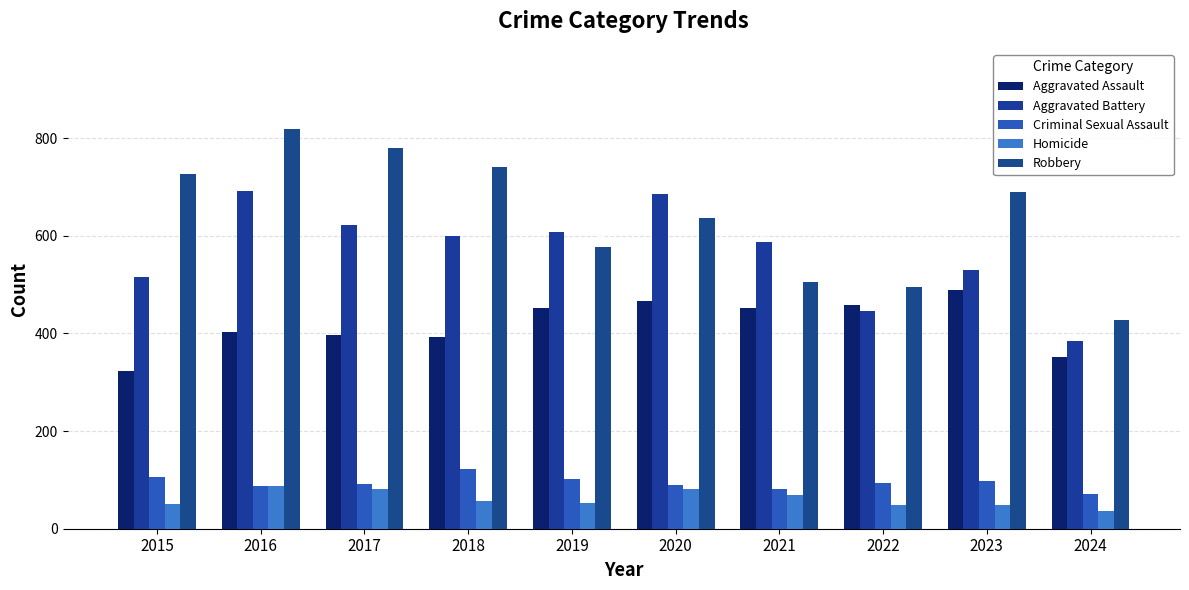

Reading left to right, extract all data points from this chart.

Aggravated Assault: 2015=323	2016=402	2017=396	2018=392	2019=452	2020=466	2021=452	2022=458	2023=488	2024=351
Aggravated Battery: 2015=515	2016=691	2017=623	2018=600	2019=608	2020=686	2021=587	2022=446	2023=530	2024=385
Criminal Sexual Assault: 2015=105	2016=87	2017=91	2018=123	2019=102	2020=89	2021=81	2022=93	2023=97	2024=72
Homicide: 2015=50	2016=87	2017=82	2018=56	2019=53	2020=81	2021=69	2022=49	2023=48	2024=37
Robbery: 2015=726	2016=819	2017=780	2018=741	2019=577	2020=637	2021=506	2022=495	2023=690	2024=428